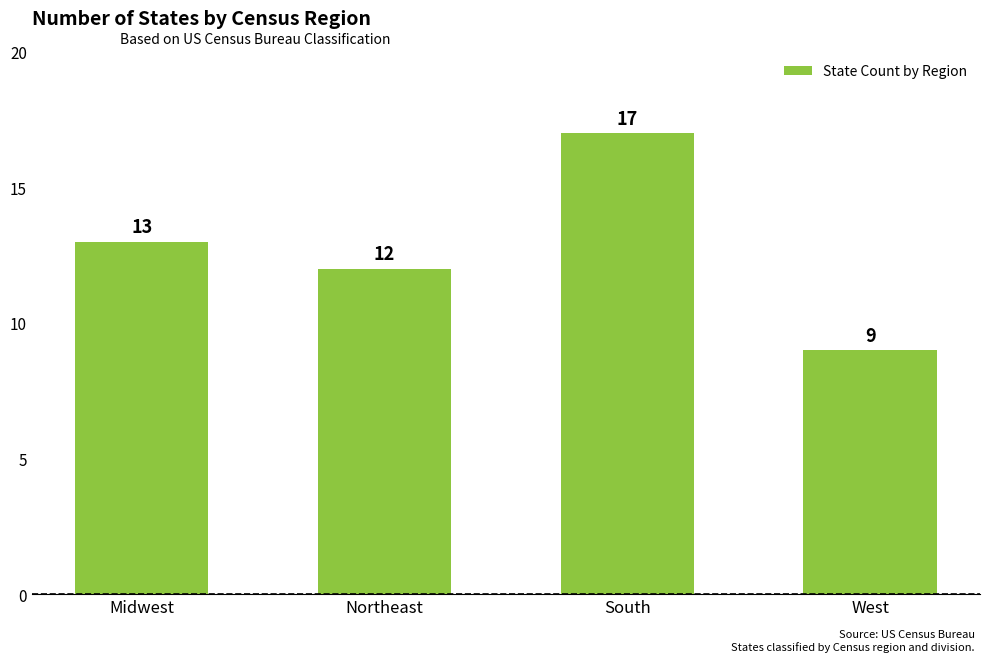

Reading left to right, what are all the values shown in this chart?

Midwest=13	Northeast=12	South=17	West=9